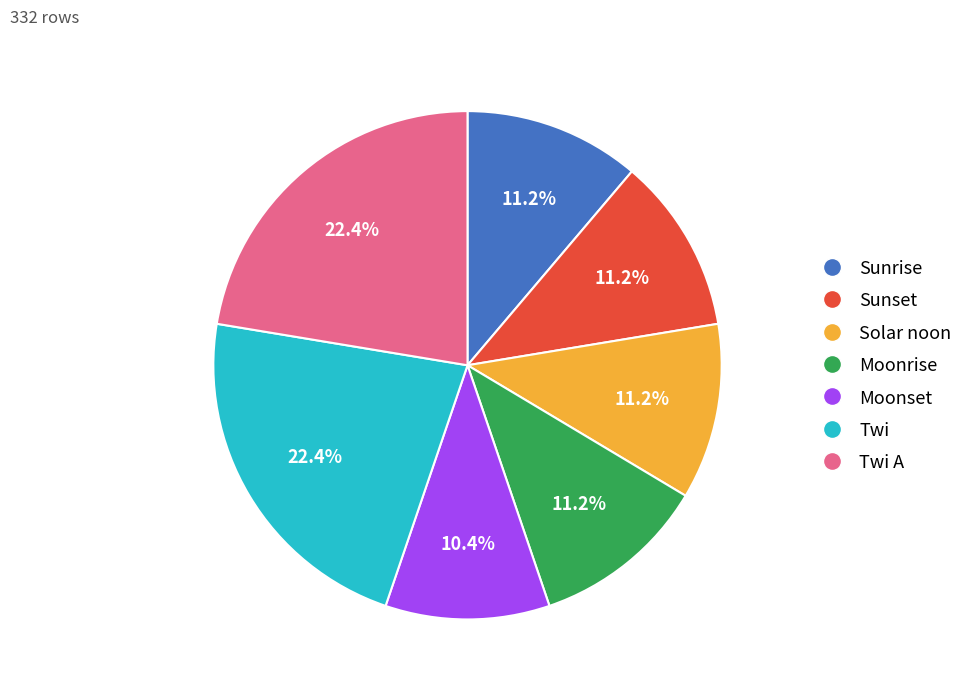

Count the number of slices in the pie.

7